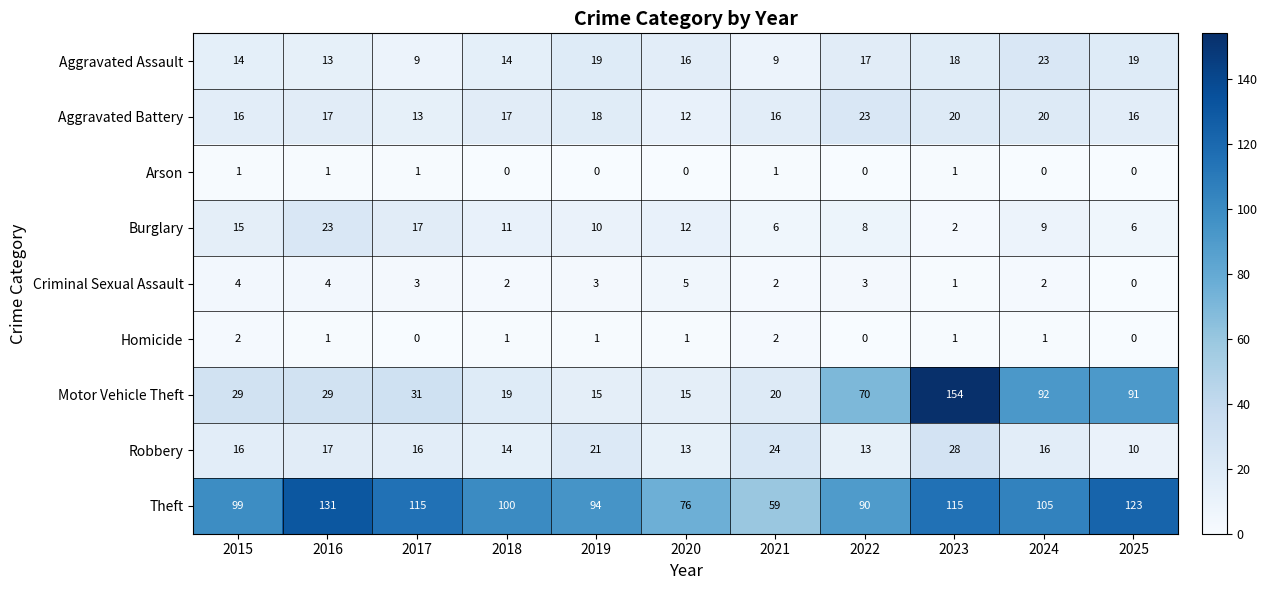

What is the lowest value of the Theft series?

59